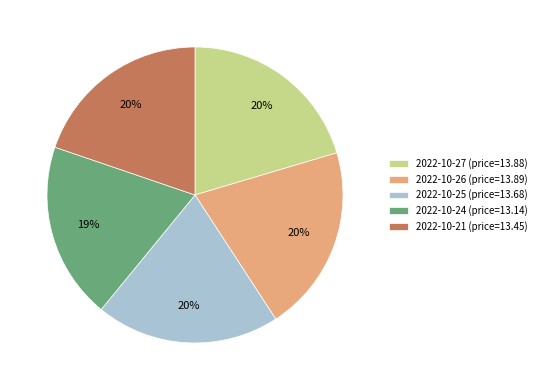

Is the sum of 2022-10-21 (price=13.45) and 2022-10-24 (price=13.14) greater than half?

No